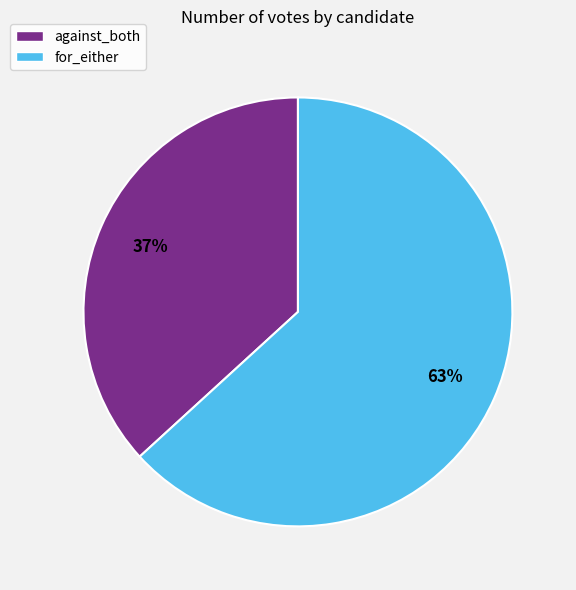

What is the ratio of the value at against_both to the value at for_either?

0.6